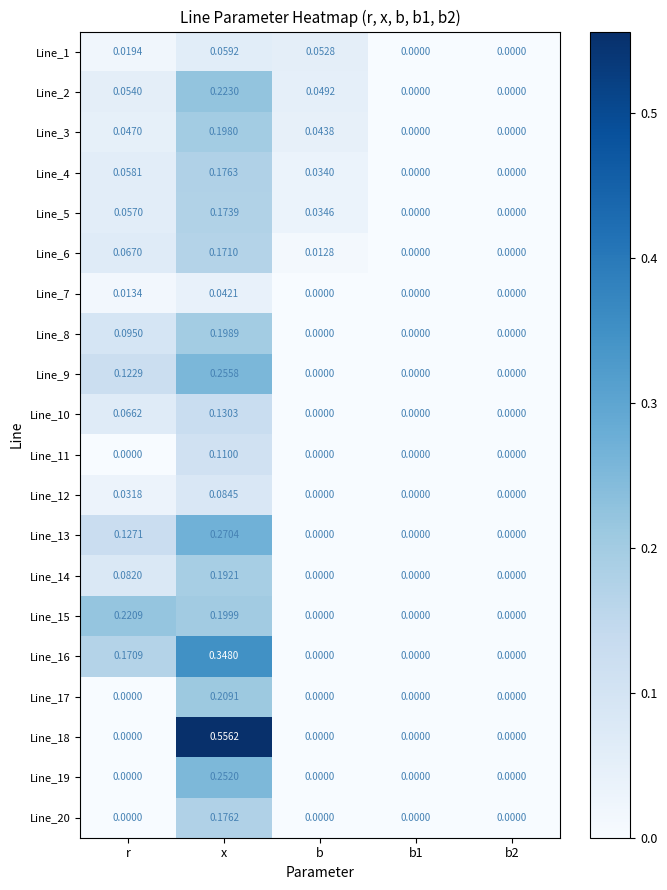

Between b and b2, which series saw the biggest shift?

Line_1